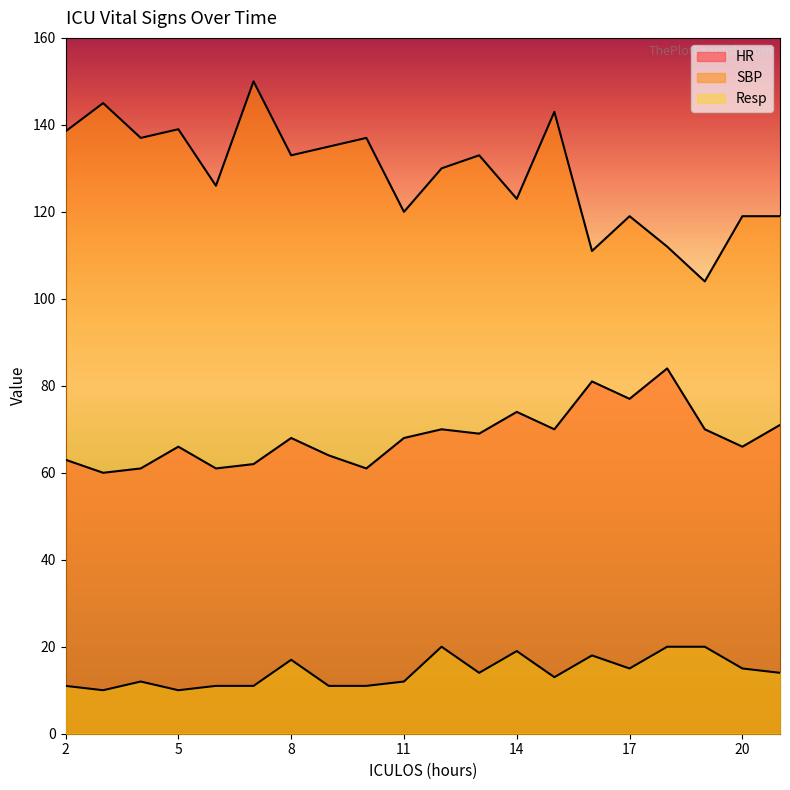

How many values in the Resp series exceed 14?

8